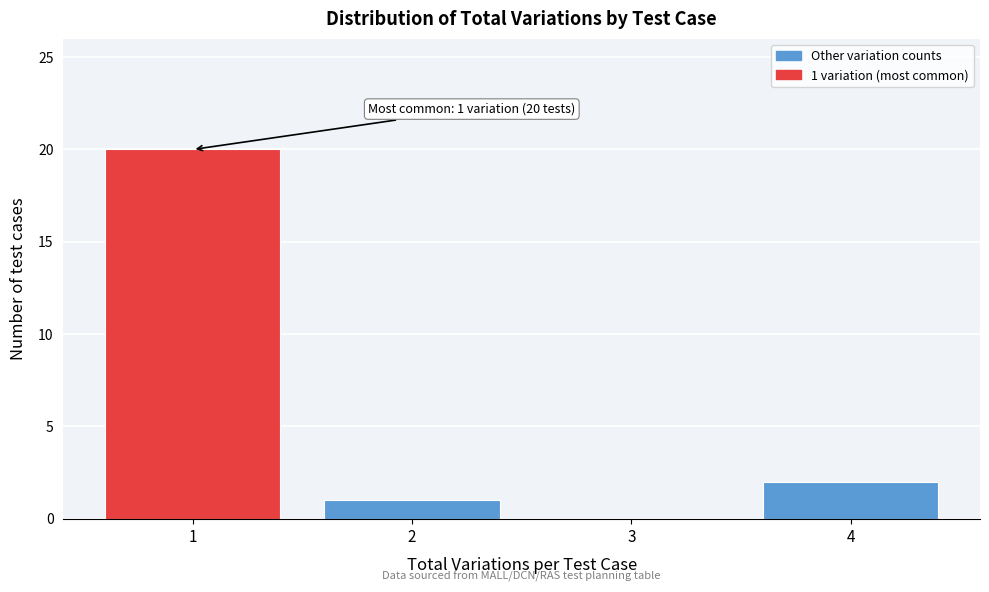

Reading right to left, list all the values displayed in this chart.

4=2	3=0	2=1	1=20